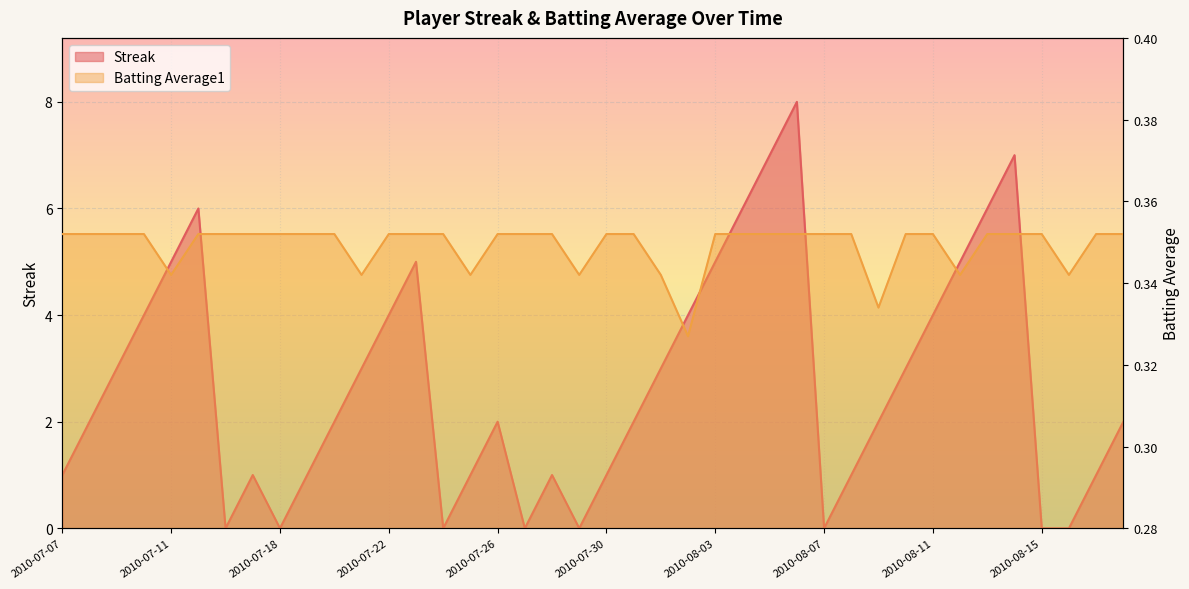

In Batting Average1, how many points are lower than both neighbors (excluding endpoints)?

8